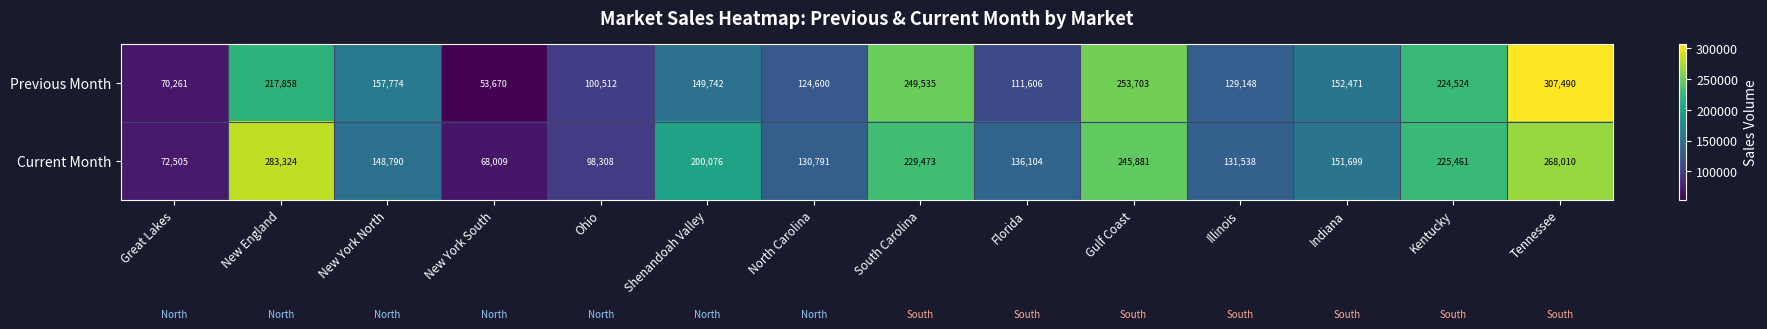

Between New York North and Gulf Coast, which series saw the biggest shift?

Current Month